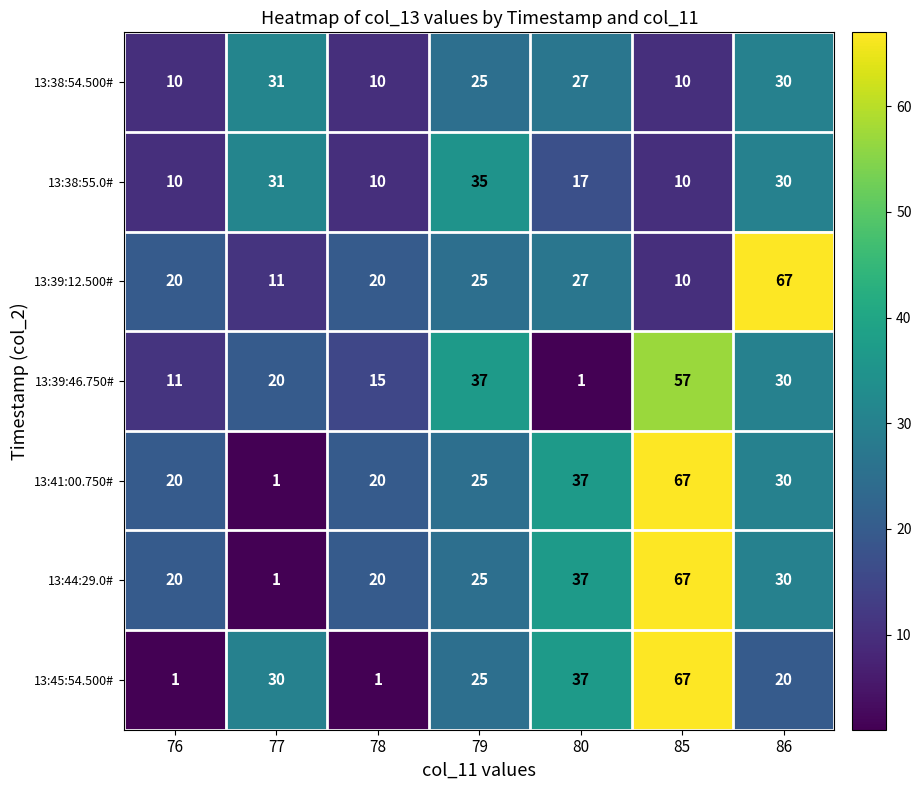

What is the total value across all series at 79?

197